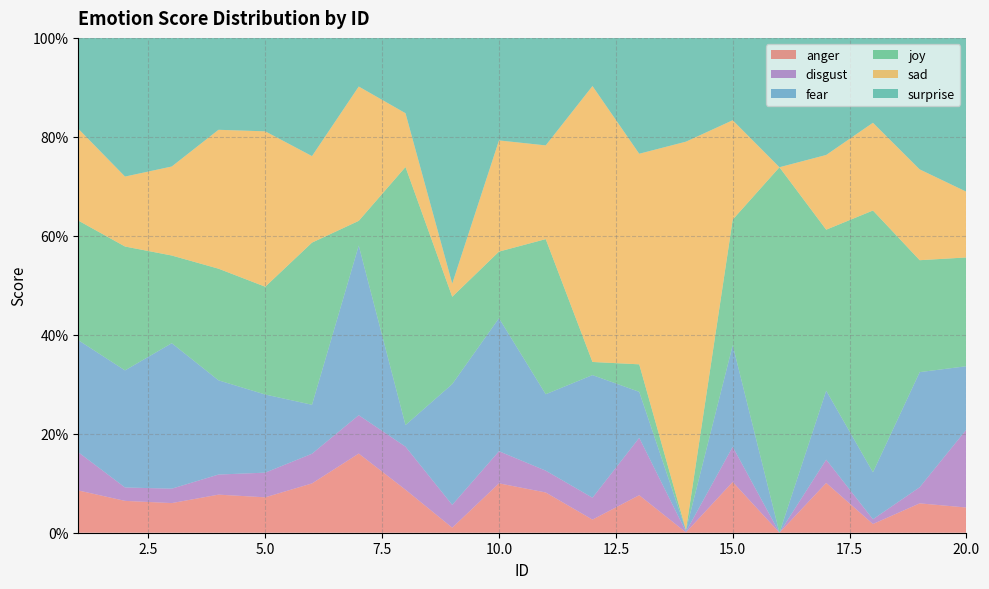

Reading right to left, extract all data points from this chart.

anger: 20=0.1	19=0.1	18=0.0	17=0.1	16=0.0	15=0.1	14=0.0	13=0.1	12=0.0	11=0.1	10=0.1	9=0.0	8=0.1	7=0.2	6=0.1	5=0.1	4=0.1	3=0.1	2=0.1	1=0.1
disgust: 20=0.2	19=0.0	18=0.0	17=0.0	16=0.0	15=0.1	14=0.0	13=0.1	12=0.0	11=0.0	10=0.1	9=0.0	8=0.1	7=0.1	6=0.1	5=0.0	4=0.0	3=0.0	2=0.0	1=0.1
fear: 20=0.1	19=0.2	18=0.1	17=0.1	16=0.0	15=0.2	14=0.0	13=0.1	12=0.2	11=0.2	10=0.3	9=0.2	8=0.0	7=0.3	6=0.1	5=0.2	4=0.2	3=0.3	2=0.2	1=0.2
joy: 20=0.2	19=0.2	18=0.5	17=0.3	16=0.7	15=0.3	14=0.0	13=0.1	12=0.0	11=0.3	10=0.1	9=0.2	8=0.5	7=0.0	6=0.3	5=0.2	4=0.2	3=0.2	2=0.3	1=0.2
sad: 20=0.1	19=0.2	18=0.2	17=0.2	16=0.0	15=0.2	14=0.8	13=0.4	12=0.6	11=0.2	10=0.2	9=0.0	8=0.1	7=0.3	6=0.2	5=0.3	4=0.3	3=0.2	2=0.1	1=0.2
surprise: 20=0.3	19=0.3	18=0.2	17=0.2	16=0.3	15=0.2	14=0.2	13=0.2	12=0.1	11=0.2	10=0.2	9=0.5	8=0.2	7=0.1	6=0.2	5=0.2	4=0.2	3=0.3	2=0.3	1=0.2